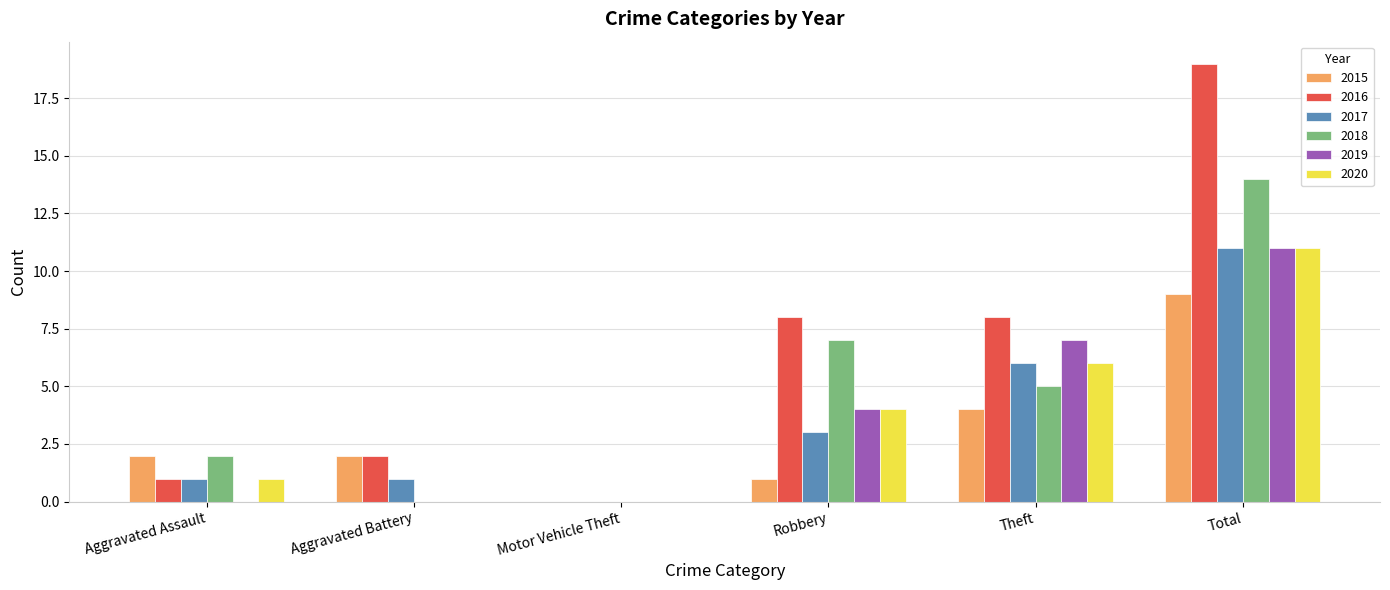

Which series changed the most between Aggravated Battery and Total?

2016